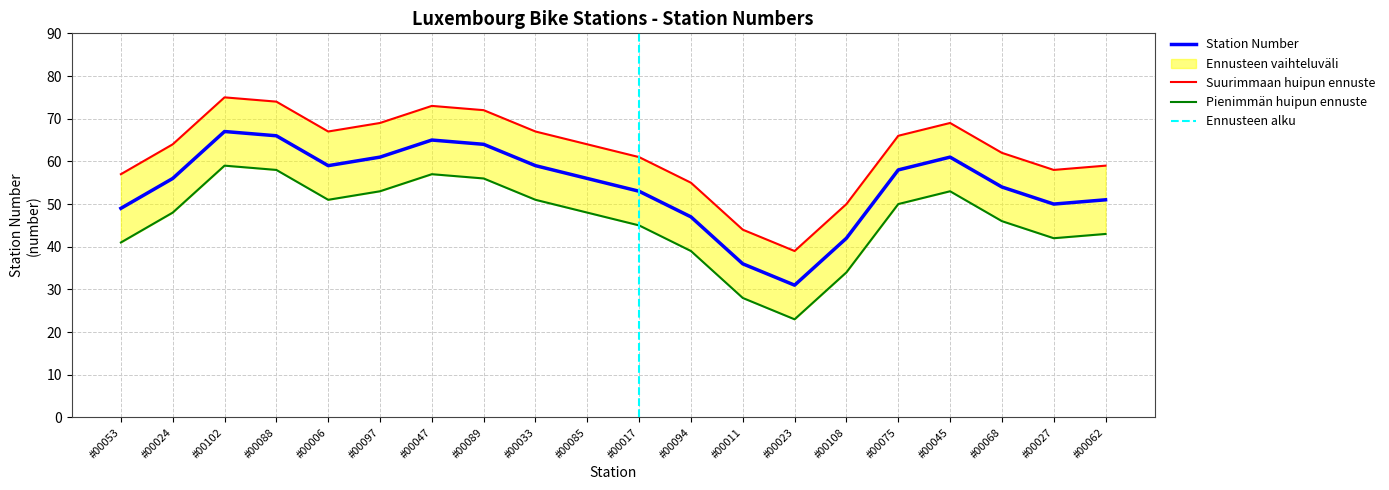

Which category has the lowest value in the Station Number series?

#00023